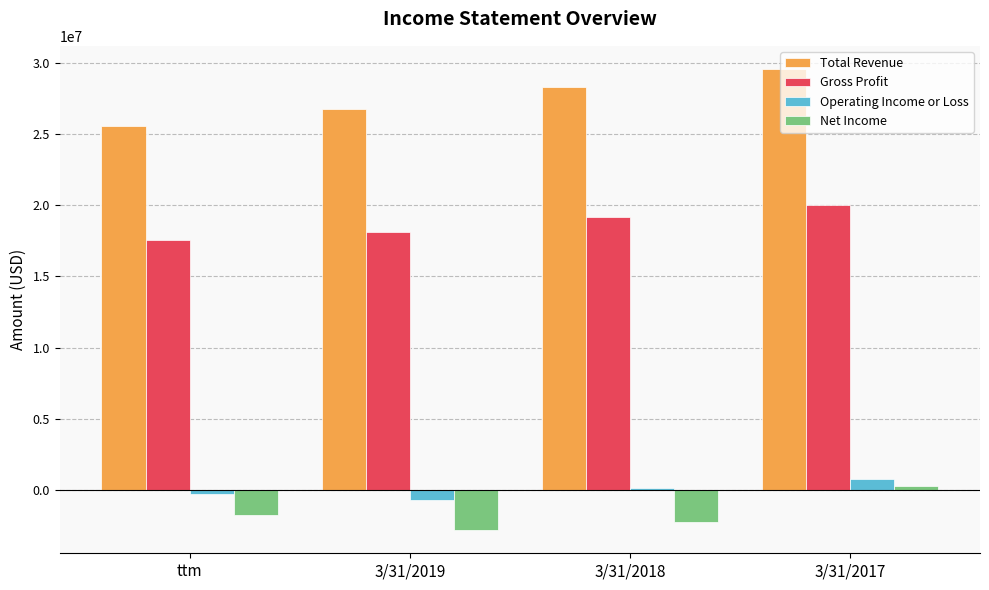

How many categories are shown in the chart?

4